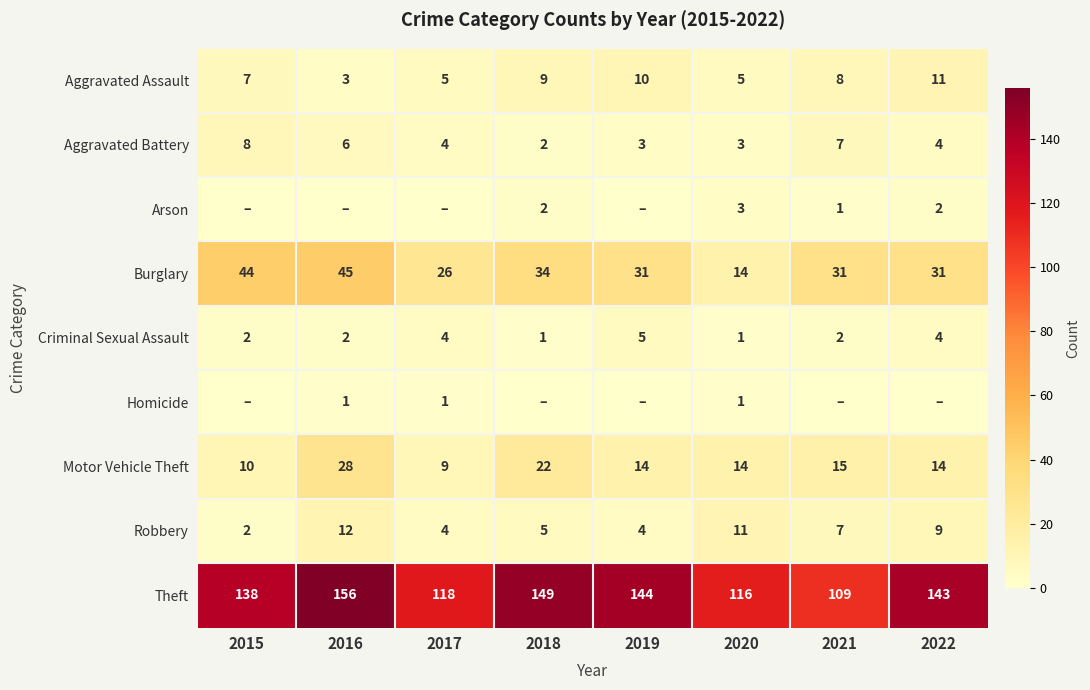

What is the sum of the Theft values at 2021 and 2018?

258